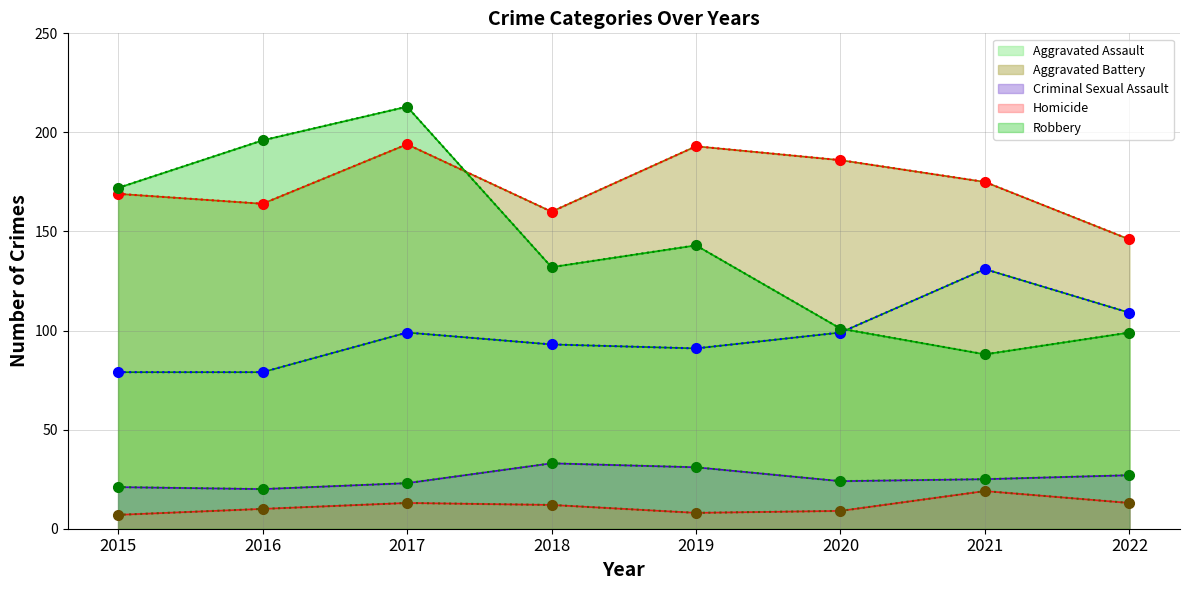

Is it true that Aggravated Assault equals 131 at 2021?

True